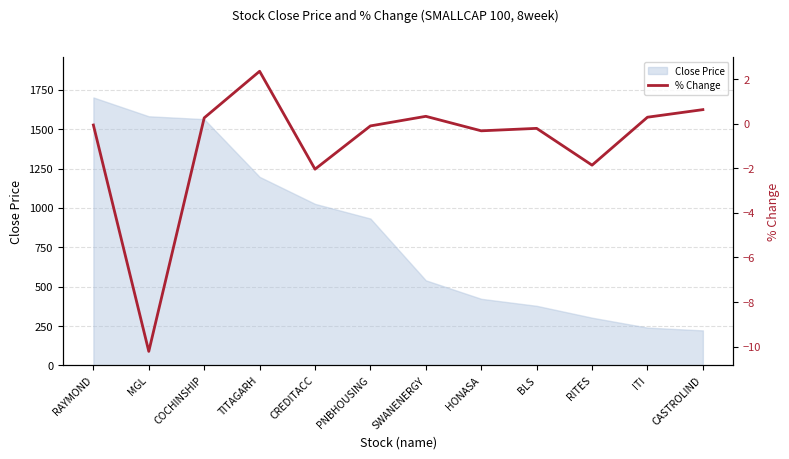

List the labels in order of value, largest first.

TITAGARH, CASTROLIND, SWANENERGY, ITI, COCHINSHIP, RAYMOND, PNBHOUSING, BLS, HONASA, RITES, CREDITACC, MGL